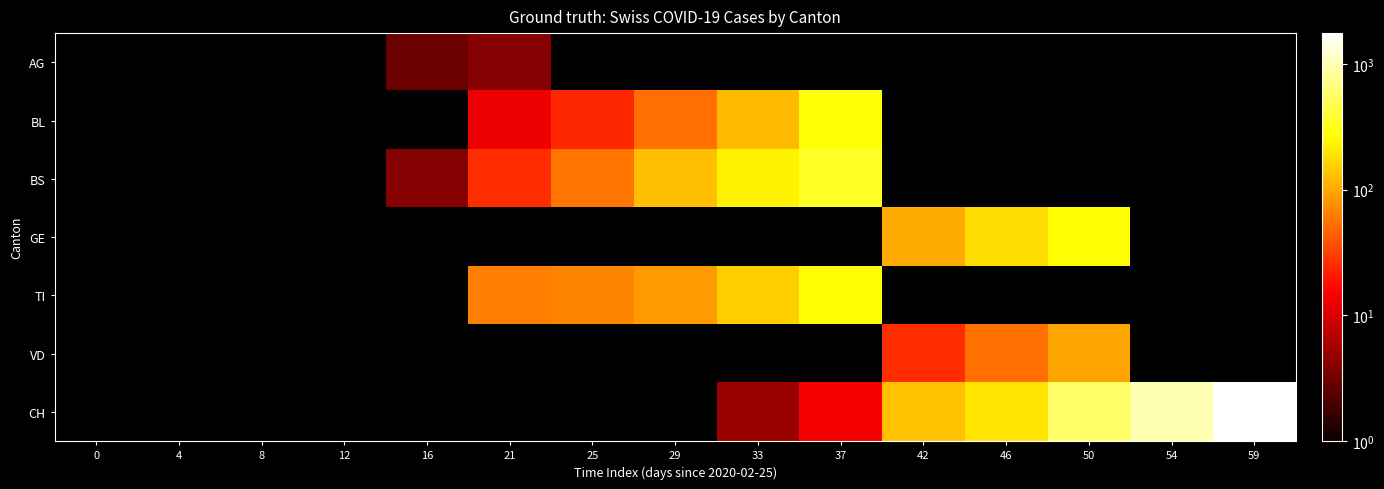

What is the minimum value shown in the chart?

3.0